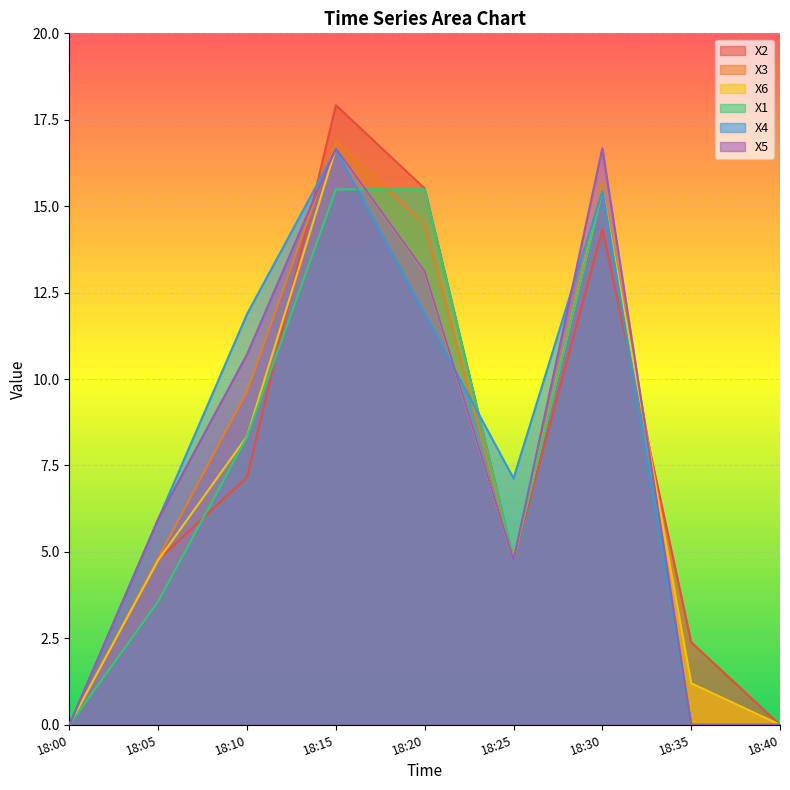

What is the average value of the X2 series?

7.4